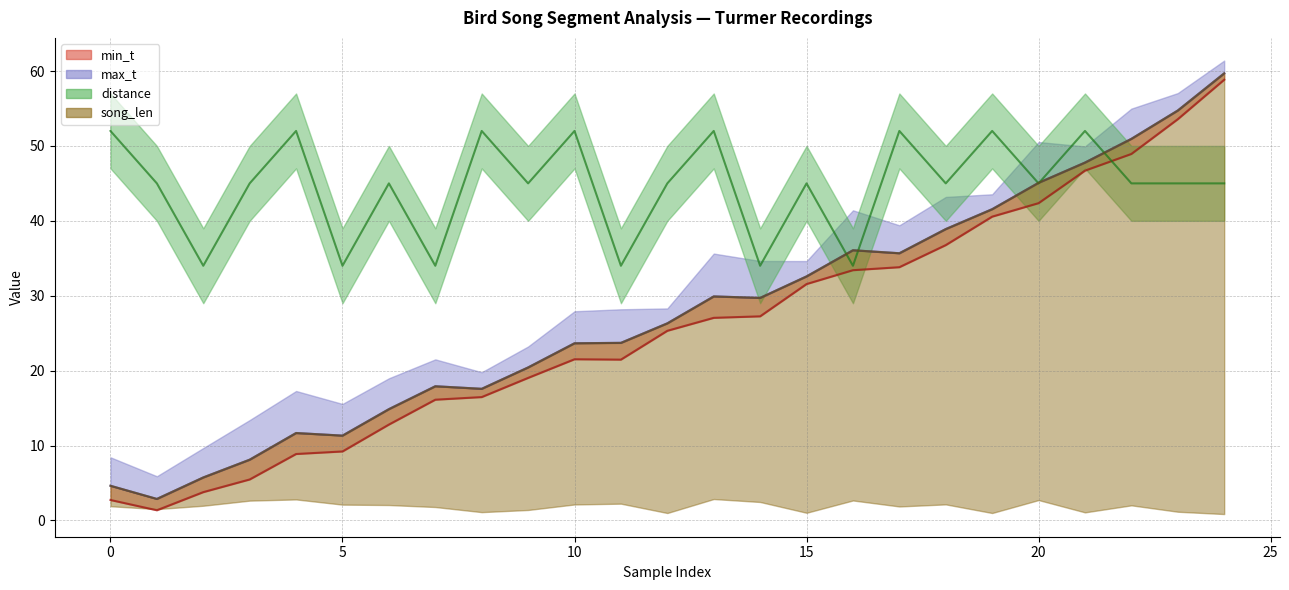

Does the chart have visible grid lines?

Yes